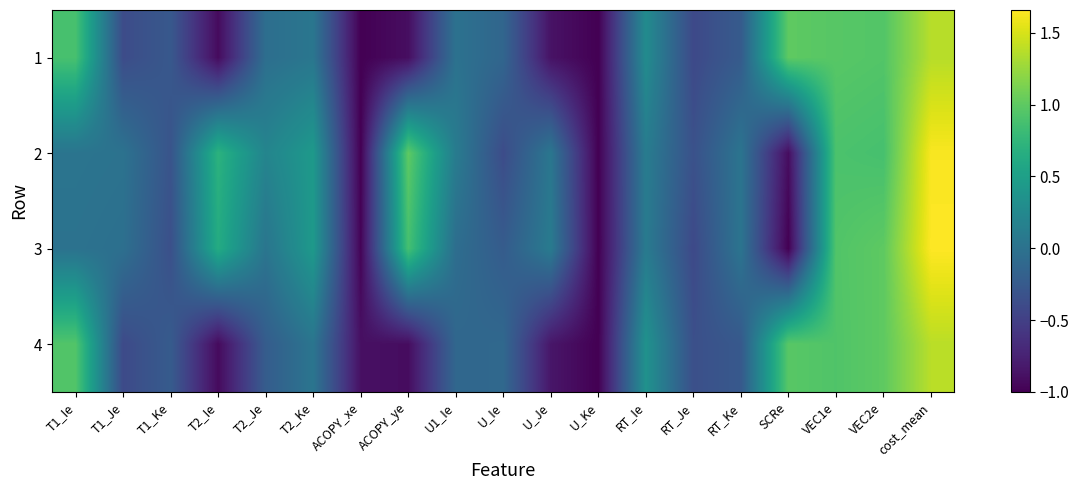

Reading right to left, extract all data points from this chart.

1: cost_mean=1.4	VEC2e=0.9	VEC1e=1.0	SCRe=1.0	RT_Ke=-0.2	RT_Je=-0.4	RT_Ie=0.3	U_Ke=-1.0	U_Je=-0.9	U_Ie=-0.1	U1_Ie=-0.0	ACOPY_ye=-0.9	ACOPY_xe=-1.0	T2_Ke=0.0	T2_Je=-0.0	T2_Ie=-0.9	T1_Ke=-0.3	T1_Je=-0.4	T1_Ie=0.9
2: cost_mean=1.6	VEC2e=0.9	VEC1e=0.9	SCRe=-0.9	RT_Ke=0.0	RT_Je=-0.3	RT_Ie=0.1	U_Ke=-1.0	U_Je=0.0	U_Ie=-0.4	U1_Ie=0.1	ACOPY_ye=1.0	ACOPY_xe=-1.0	T2_Ke=0.4	T2_Je=0.2	T2_Ie=0.7	T1_Ke=-0.3	T1_Je=0.0	T1_Ie=0.0
3: cost_mean=1.7	VEC2e=1.0	VEC1e=0.9	SCRe=-1.0	RT_Ke=0.0	RT_Je=-0.4	RT_Ie=0.1	U_Ke=-1.0	U_Je=0.1	U_Ie=-0.2	U1_Ie=-0.0	ACOPY_ye=0.9	ACOPY_xe=-1.0	T2_Ke=0.4	T2_Je=0.0	T2_Ie=0.6	T1_Ke=-0.4	T1_Je=-0.0	T1_Ie=0.0
4: cost_mean=1.4	VEC2e=1.0	VEC1e=0.9	SCRe=1.0	RT_Ke=-0.3	RT_Je=-0.4	RT_Ie=0.4	U_Ke=-1.0	U_Je=-0.8	U_Ie=-0.1	U1_Ie=-0.1	ACOPY_ye=-0.9	ACOPY_xe=-0.9	T2_Ke=0.0	T2_Je=-0.2	T2_Ie=-0.9	T1_Ke=-0.2	T1_Je=-0.4	T1_Ie=0.9